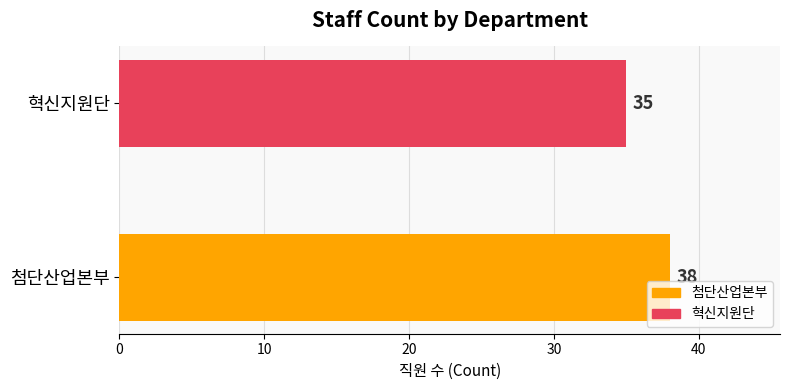

What is the sum of all values?

73